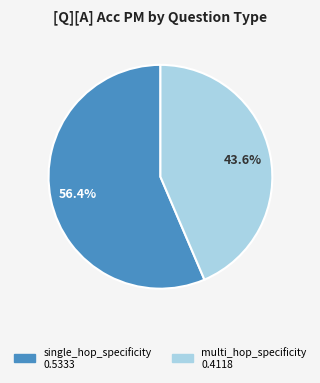

To the nearest percent, what portion does single_hop_specificity represent?

56%